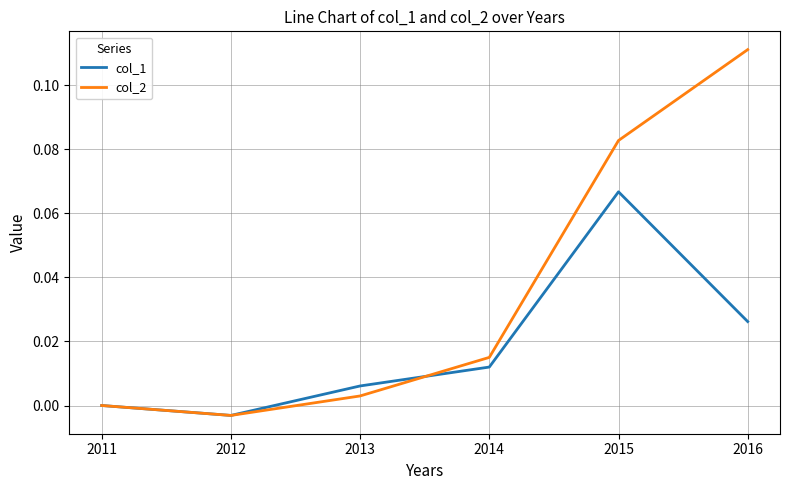

At which category is the sum across all series the highest?

2015